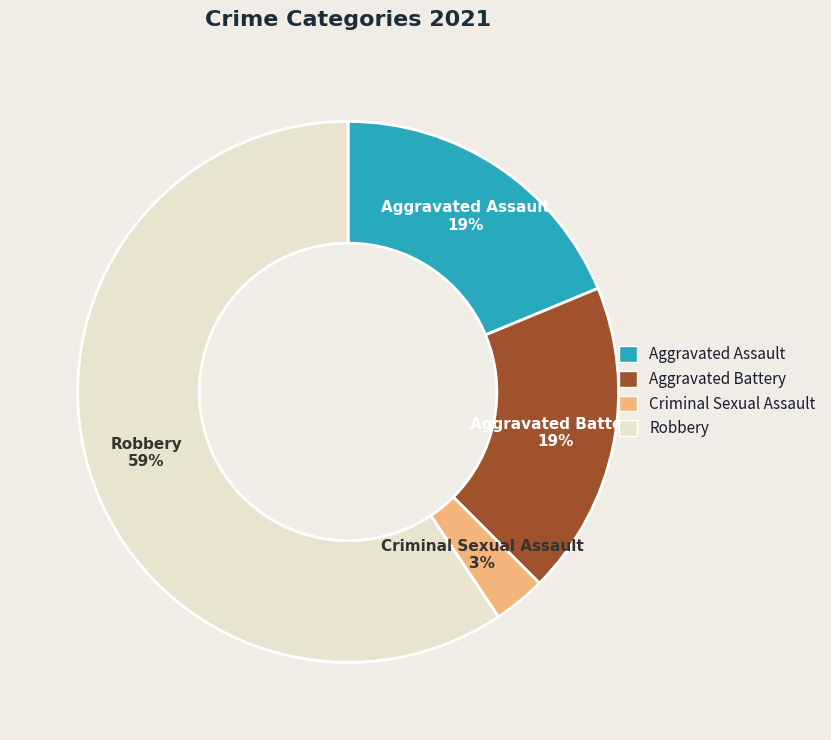

Does Aggravated Battery account for over 50% of the chart?

No